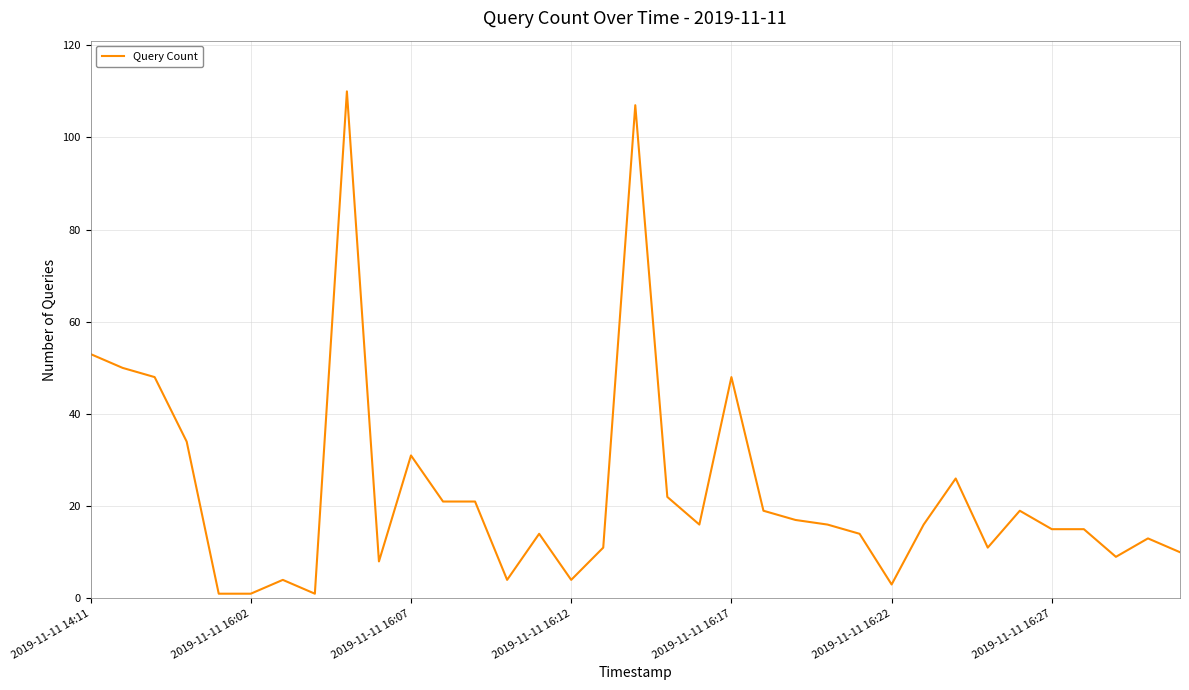

What is the sum of all values?

812